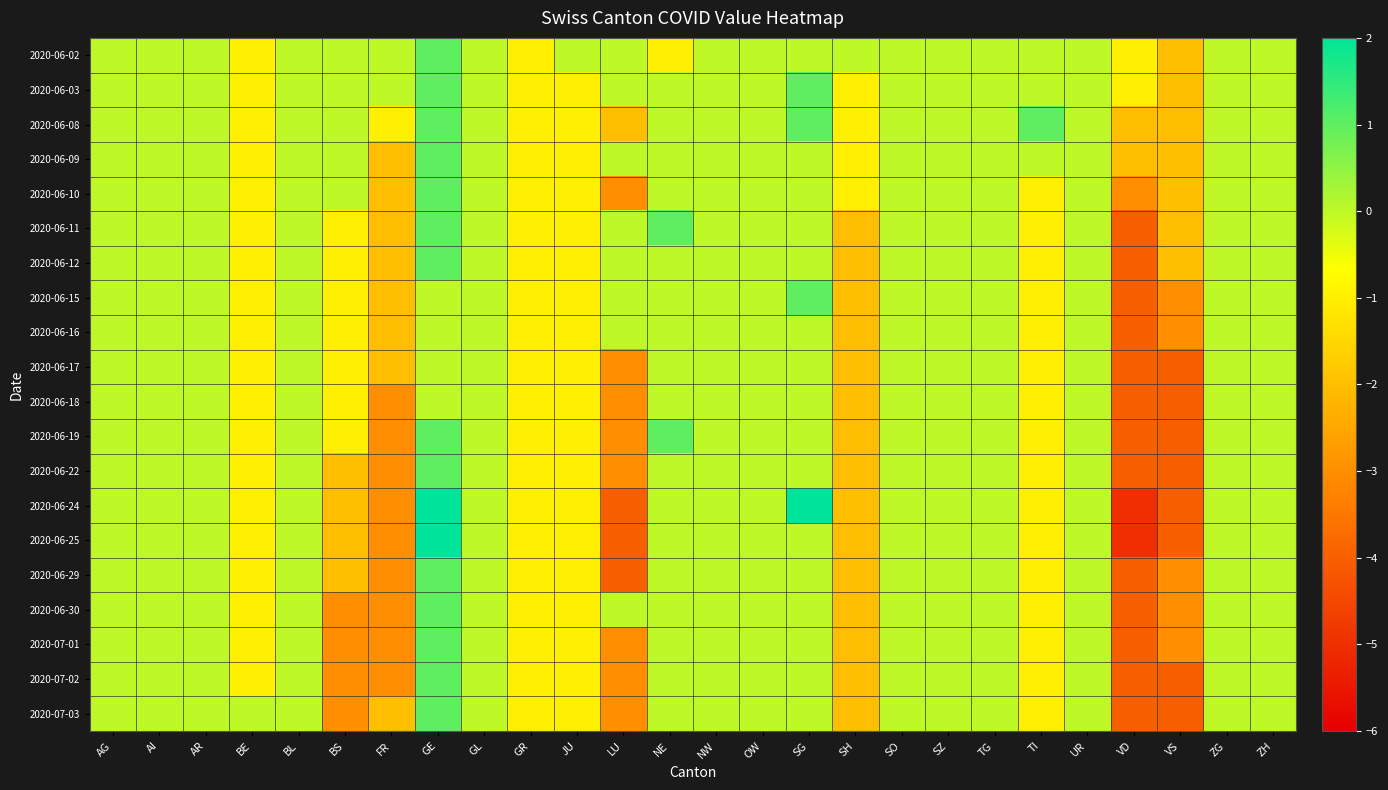

List the series in order of their peak value, lowest first.

2020-06-16, 2020-06-17, 2020-06-18, 2020-06-02, 2020-06-03, 2020-06-08, 2020-06-09, 2020-06-10, 2020-06-11, 2020-06-12, 2020-06-15, 2020-06-19, 2020-06-22, 2020-06-29, 2020-06-30, 2020-07-01, 2020-07-02, 2020-07-03, 2020-06-24, 2020-06-25